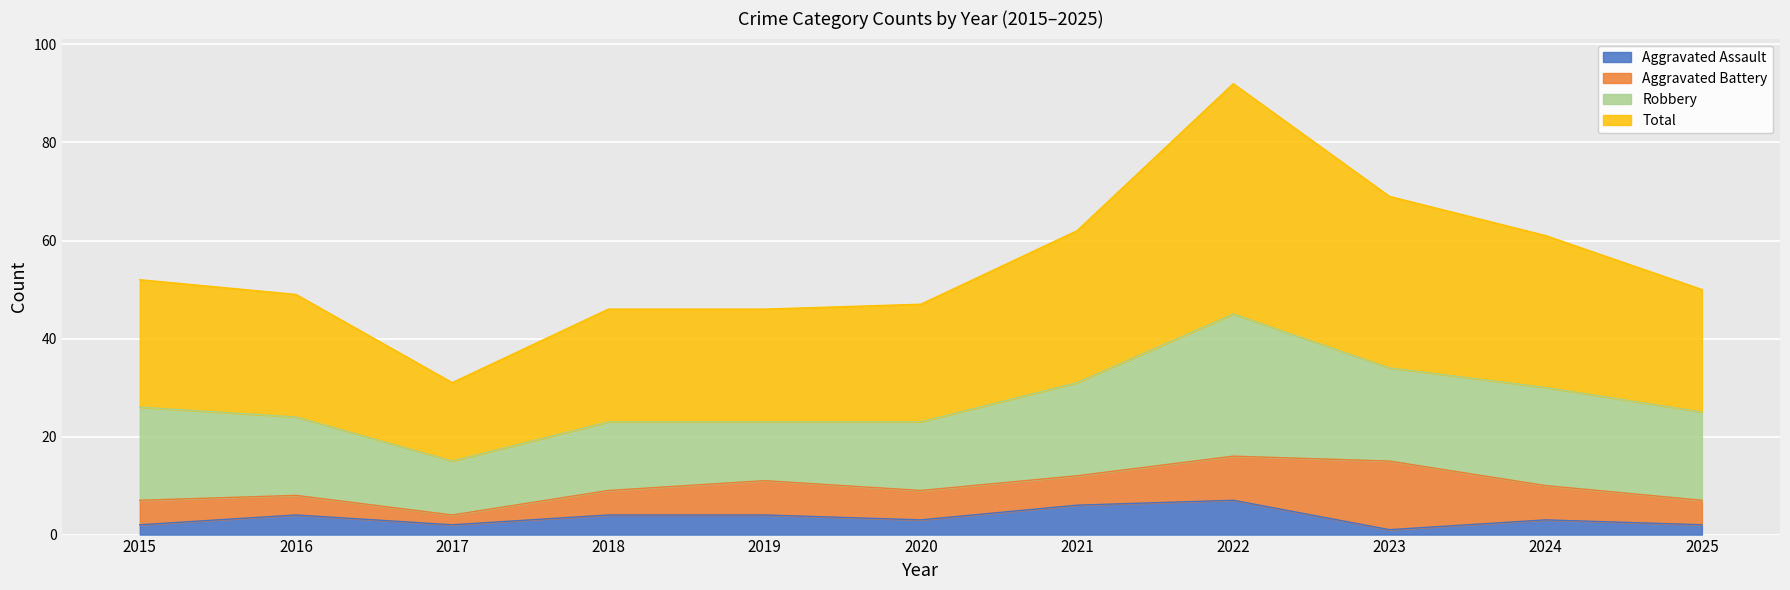

True or false: Total and Aggravated Assault cross at least once.

False